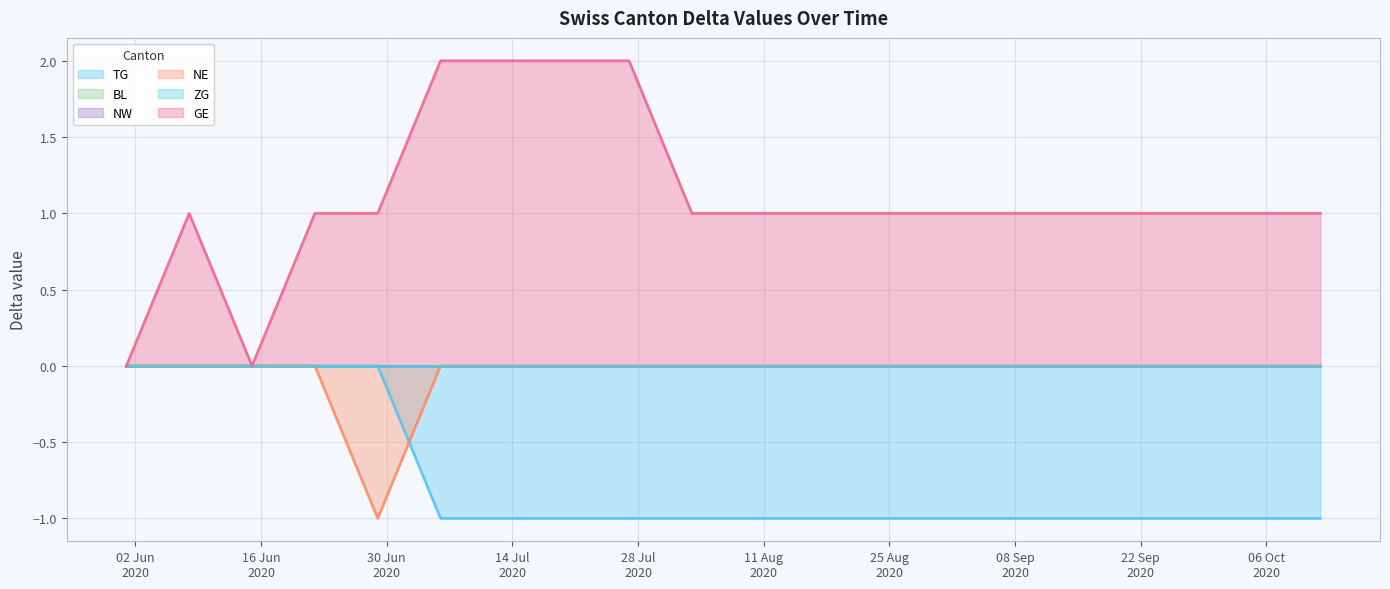

At how many categories does at least one series exceed 0?

18